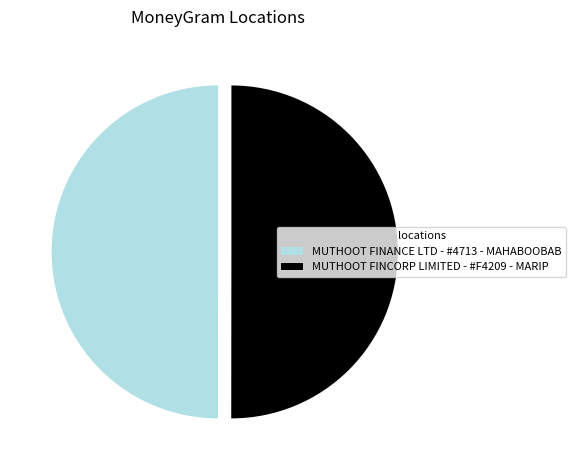

Approximately how many times larger is the value at MUTHOOT FINCORP LIMITED - #F4209 - MARIP compared to MUTHOOT FINANCE LTD - #4713 - MAHABOOBAB?

1.0